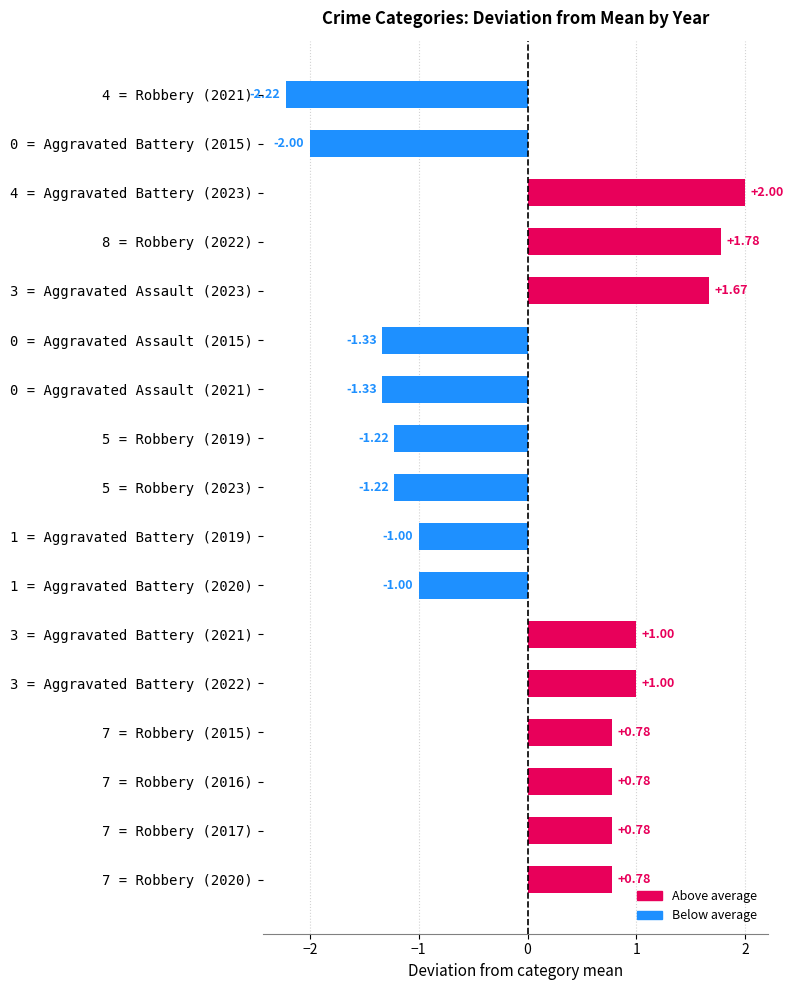

Which has a higher value, 1 = Aggravated Battery (2019) or 8 = Robbery (2022)?

8 = Robbery (2022)